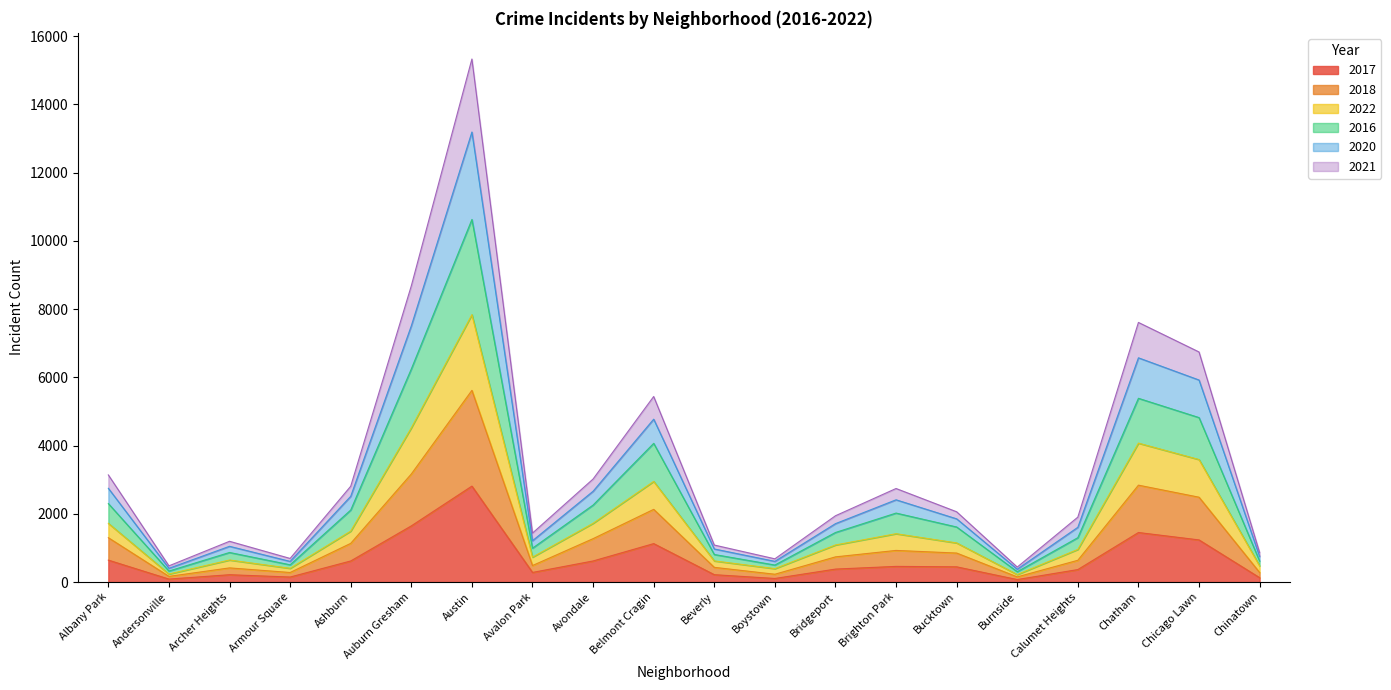

True or false: 2016 has more than 0 points higher than both neighbors.

True